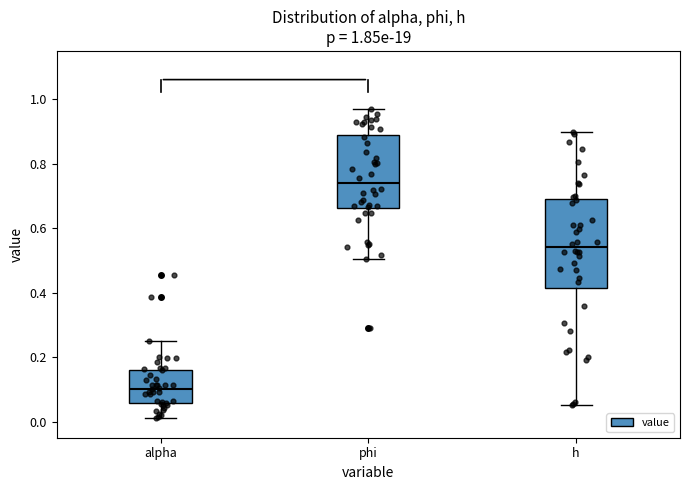

Which box is the tallest, from its lower edge to its upper edge?

h